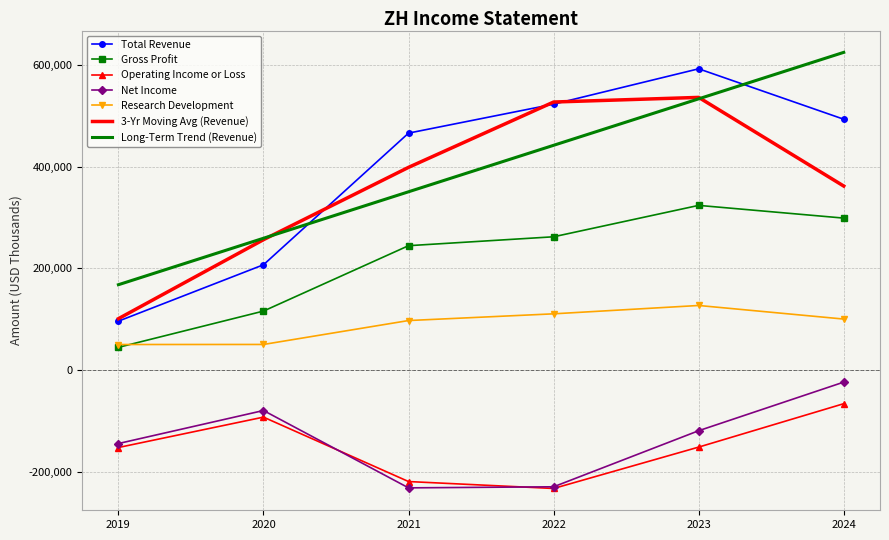

Is the value of Research Development at 2019 greater than the value of Operating Income or Loss at 2020?

Yes